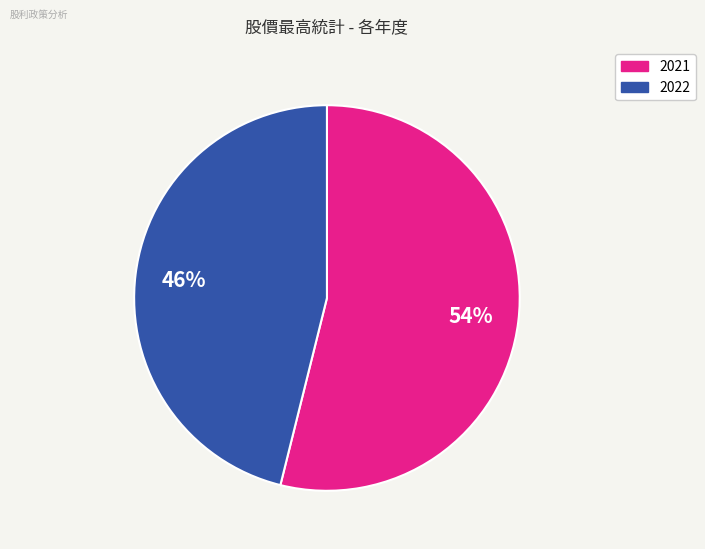

Is there a majority slice in this chart?

Yes